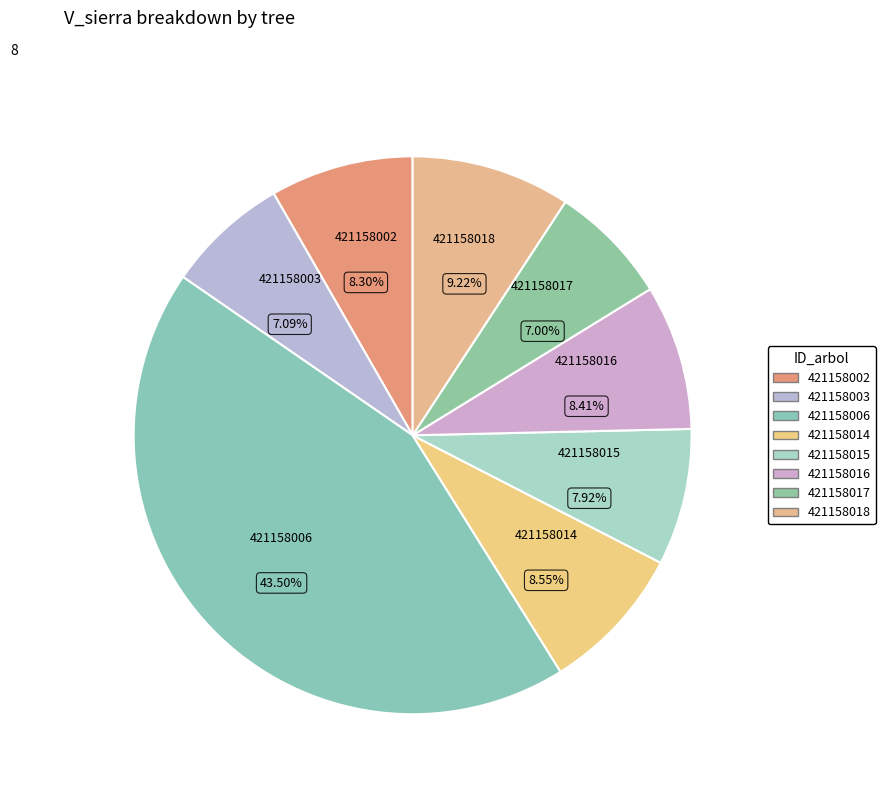

Combined, do 421158003 and 421158002 account for over 50%?

No